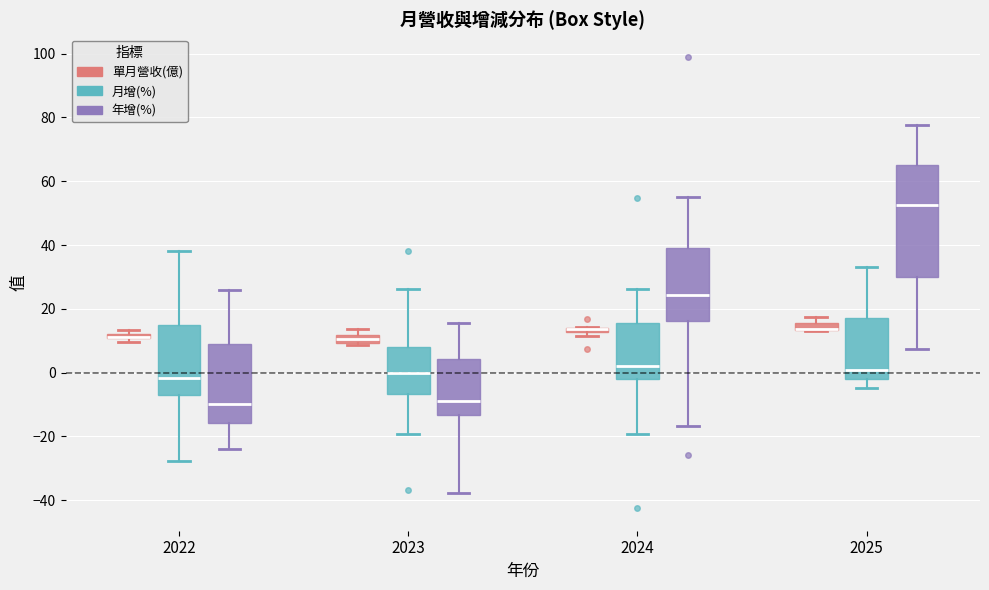

Comparing the boxes themselves (not the whiskers), which one is the tallest?

2025 (年增(%))